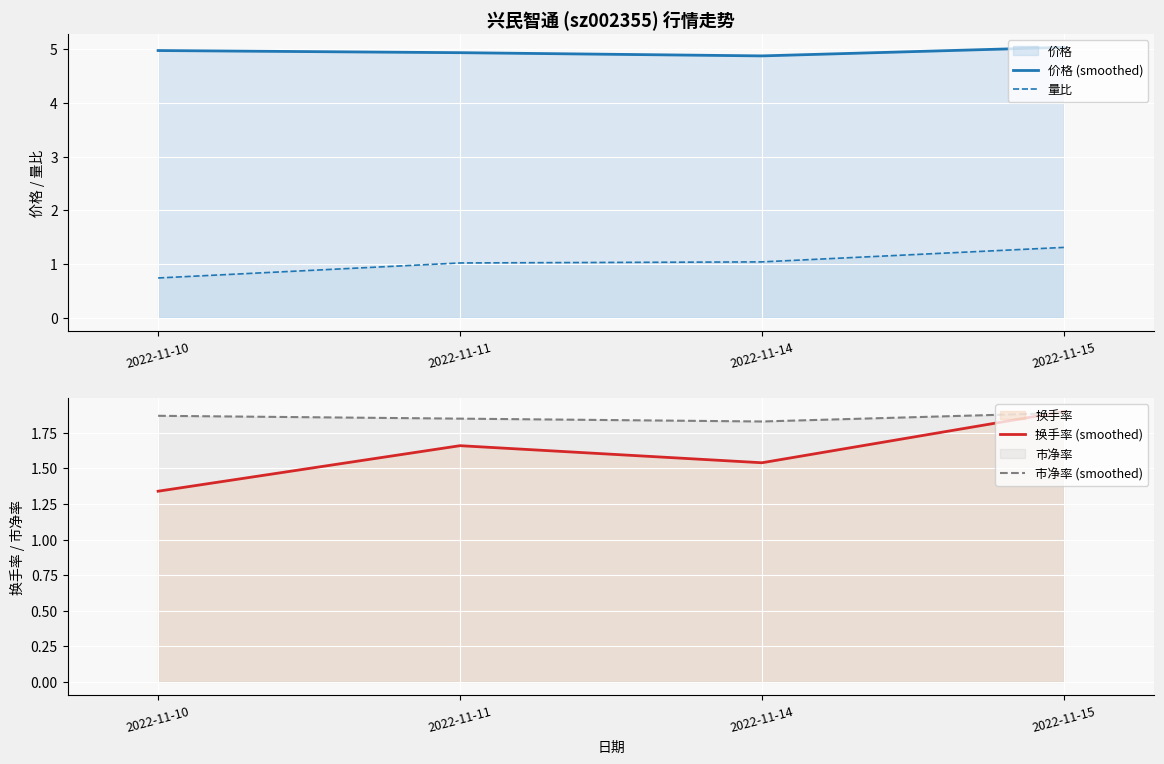

How many data points does each series have?

4